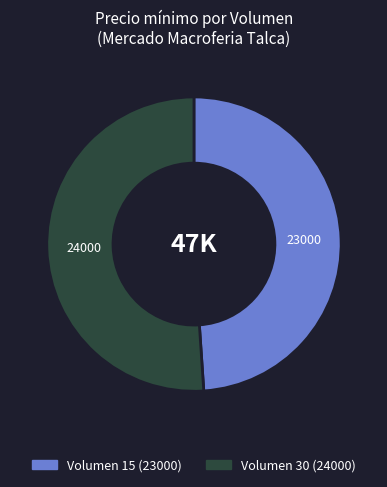

Is there a majority slice in this chart?

Yes